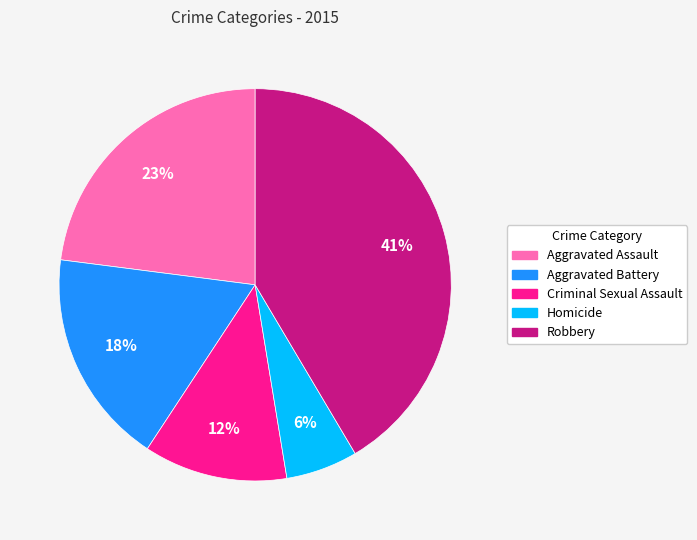

True or false: Aggravated Assault accounts for 23% of the total.

True